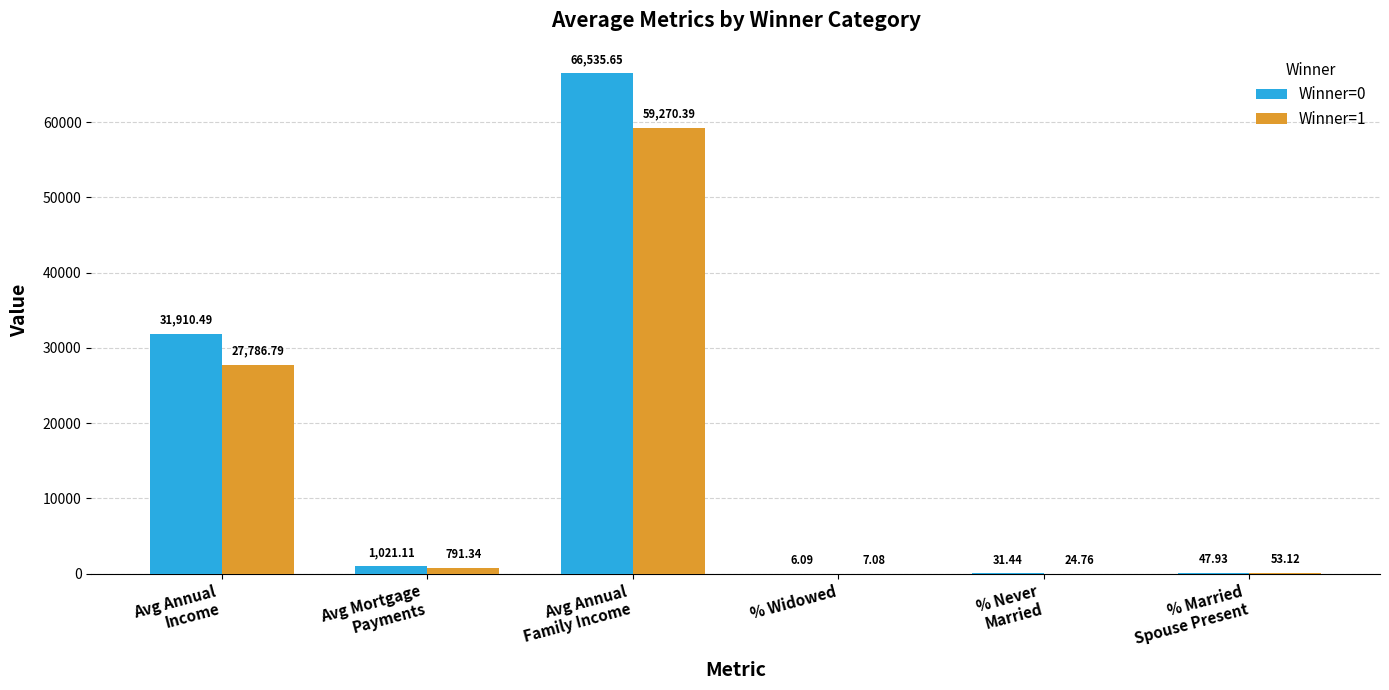

The Winner=1 series shows 53.1 at % Married
Spouse Present. True or false?

True